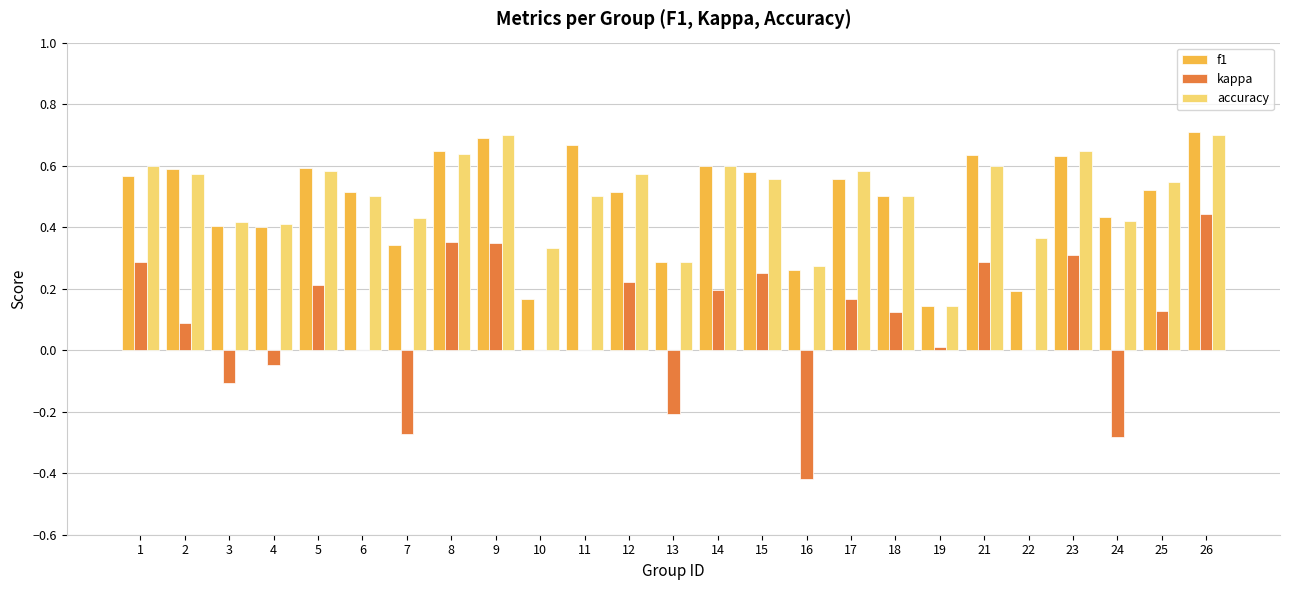

Which series changed the most between 5 and 10?

f1